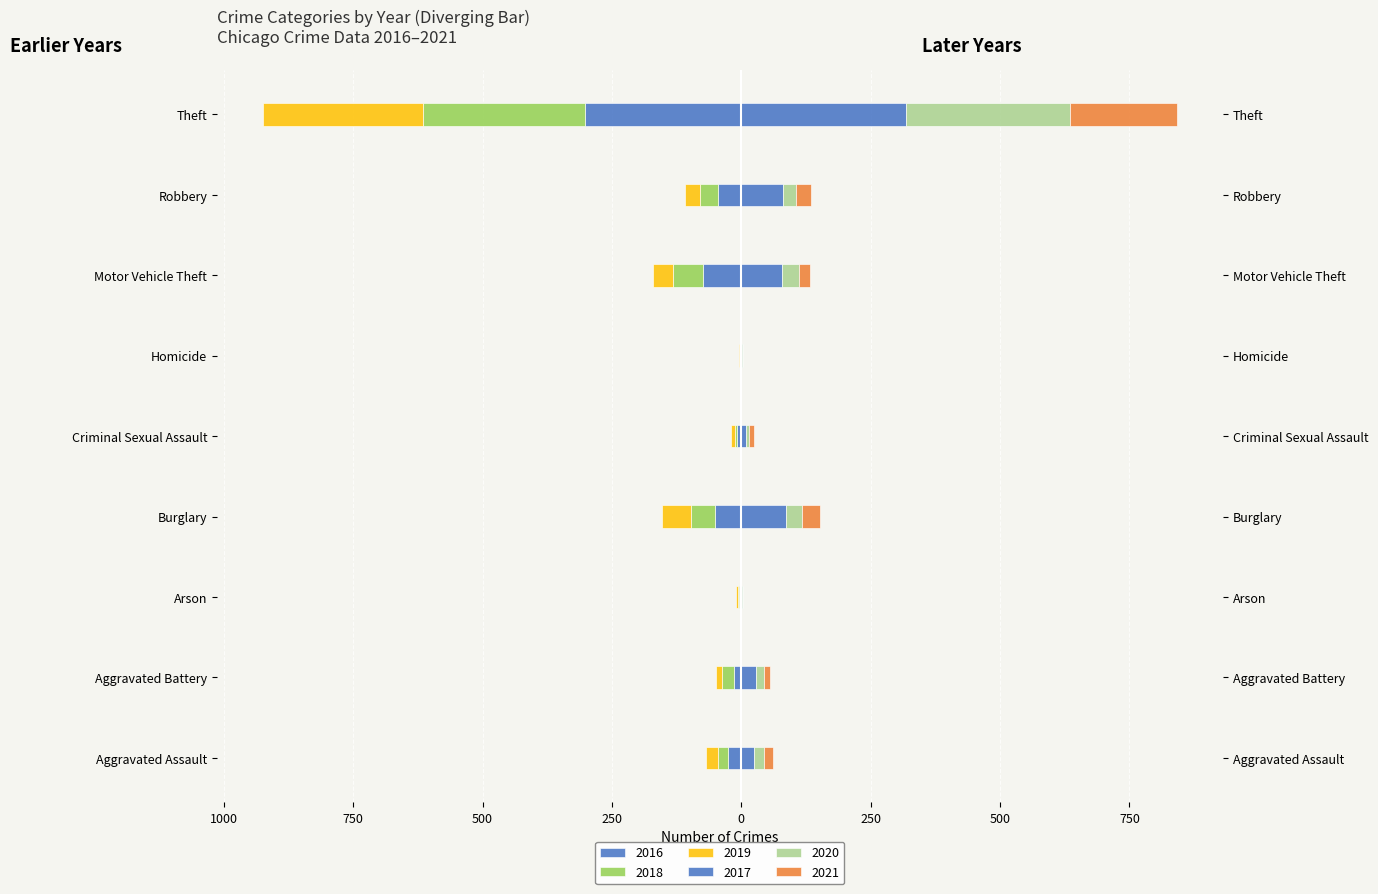

At how many categories does at least one series exceed 216?

1